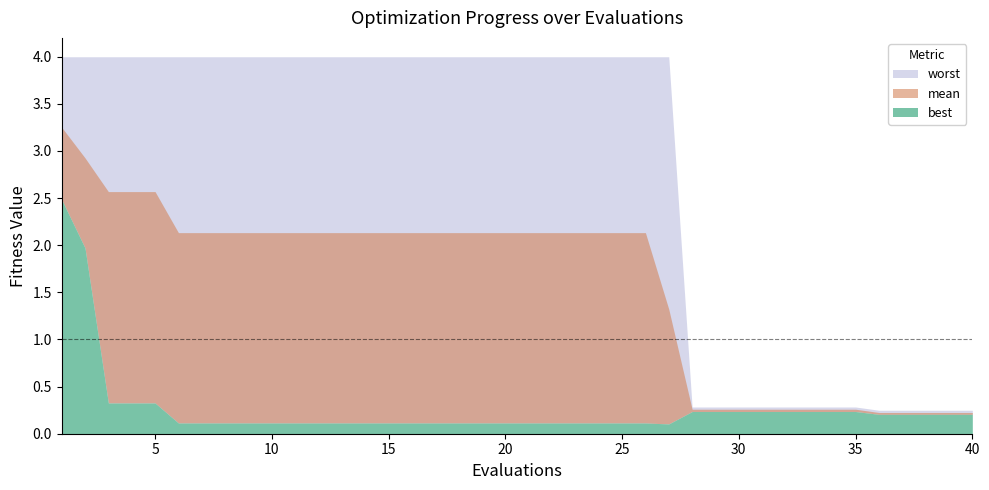

What is the sum of the best values at 2 and 17?

2.1